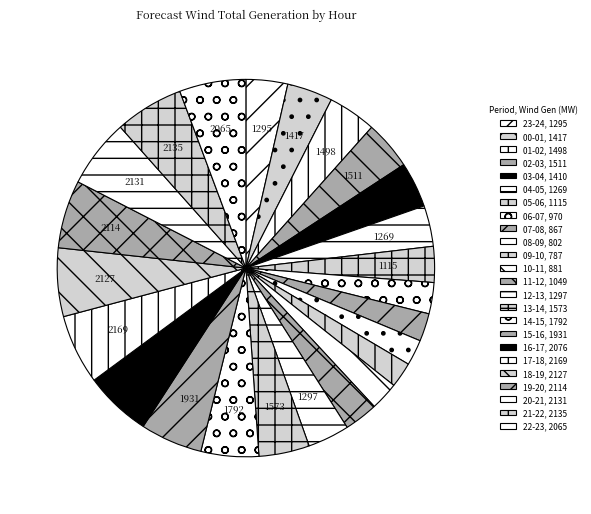

Which has a higher value, 07-08 or 08-09?

07-08